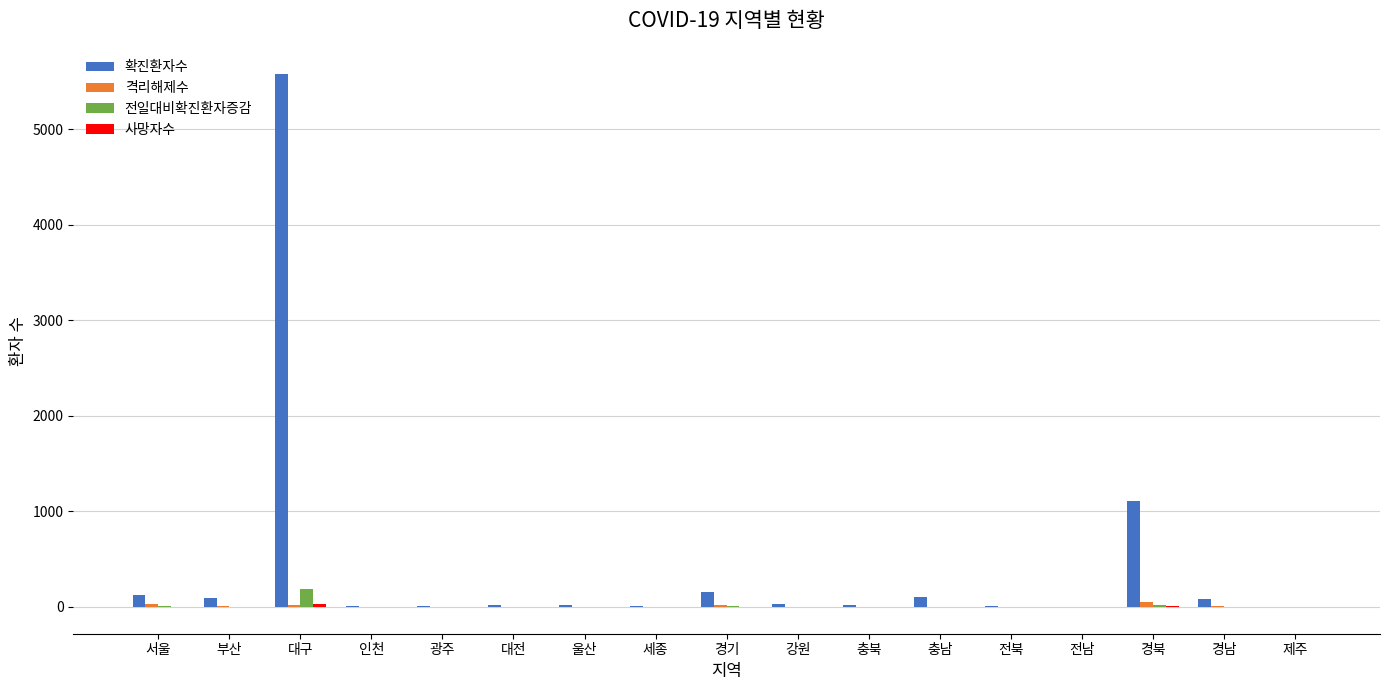

Where does the 전일대비확진환자증감 series first go above 1?

서울